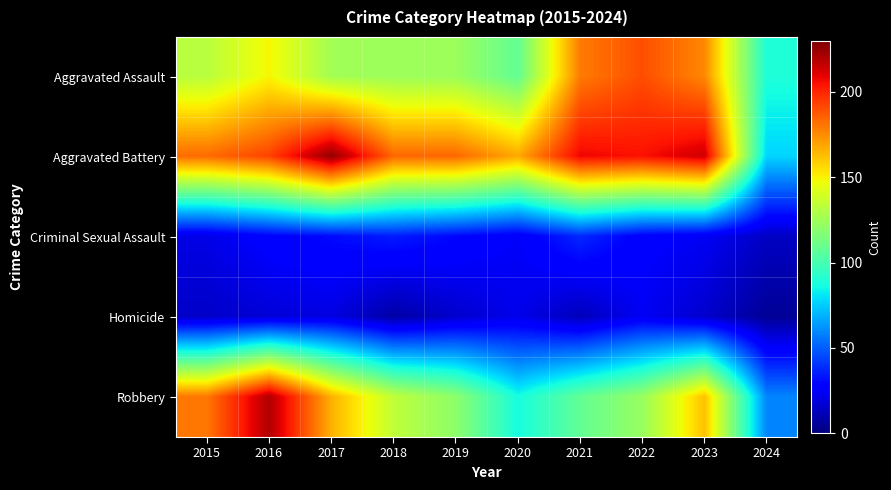

Between 2016 and 2017, which series saw the biggest shift?

Robbery